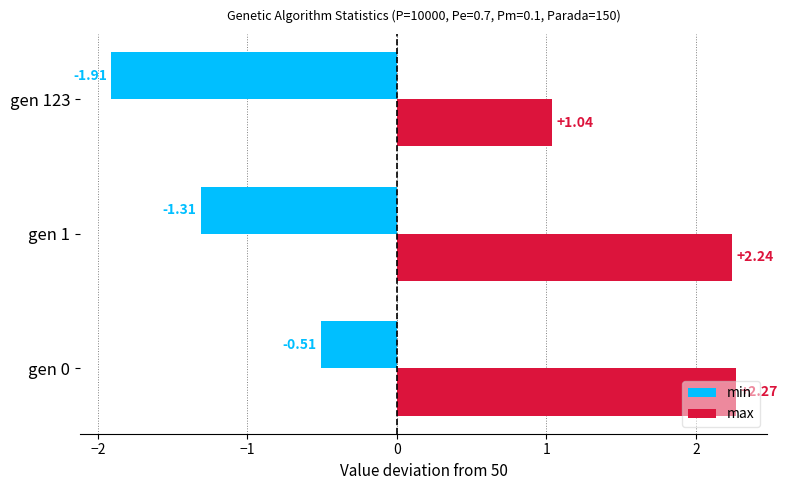

Rank the series by their average value, from highest to lowest.

max, min